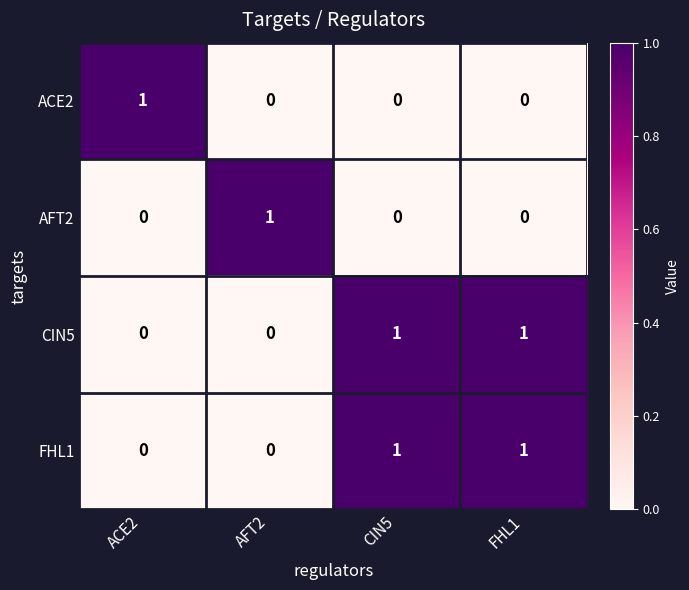

Is the value of AFT2 at CIN5 greater than the value of ACE2 at ACE2?

No